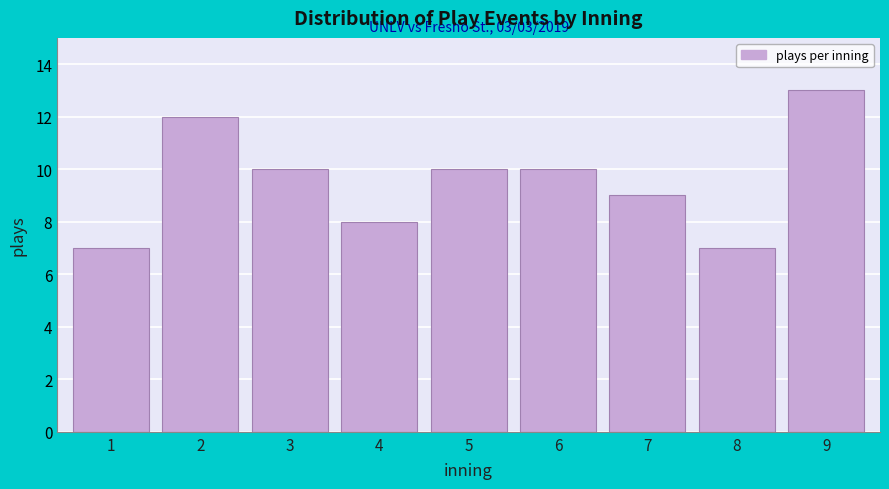

Reading right to left, extract all data points from this chart.

9=13	8=7	7=9	6=10	5=10	4=8	3=10	2=12	1=7